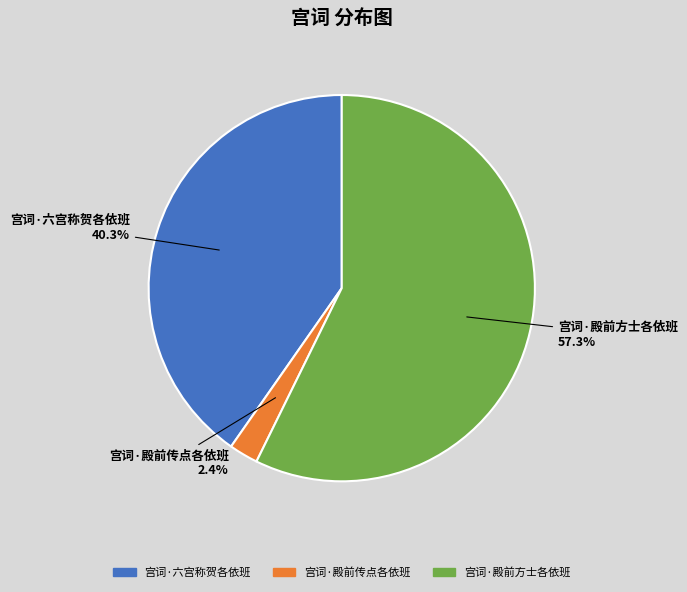

How much of the chart is everything except 宫词·六宫称贺各依班?

59.7%